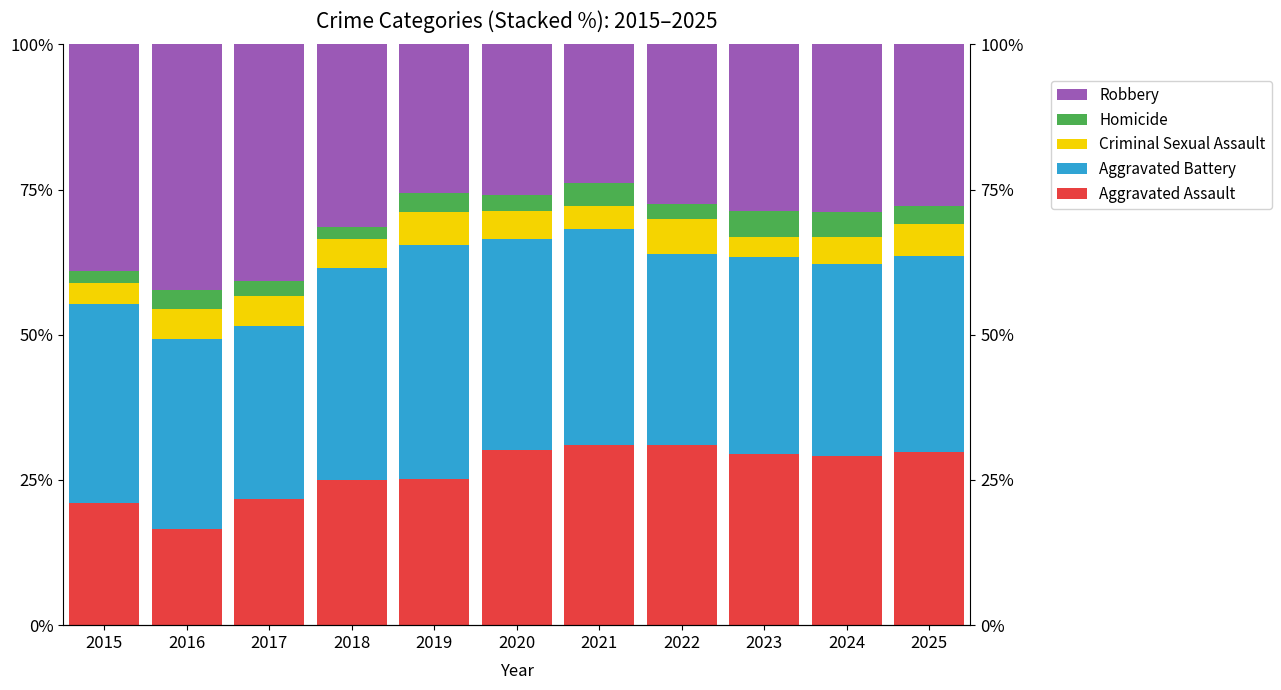

What is the average value of the Criminal Sexual Assault series?

4.9